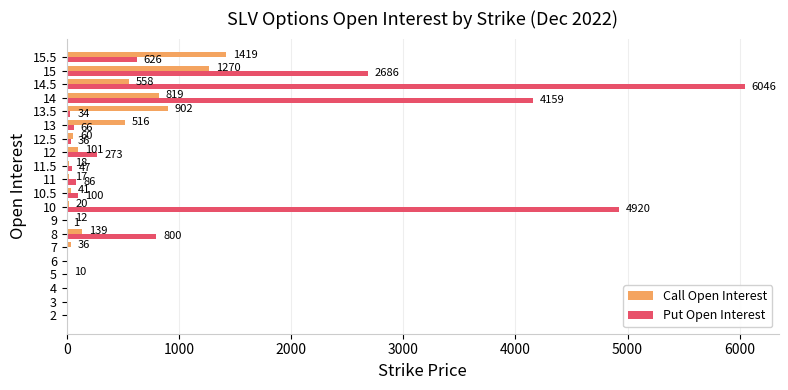

Between 10.5 and 14, which series saw the biggest shift?

Put Open Interest